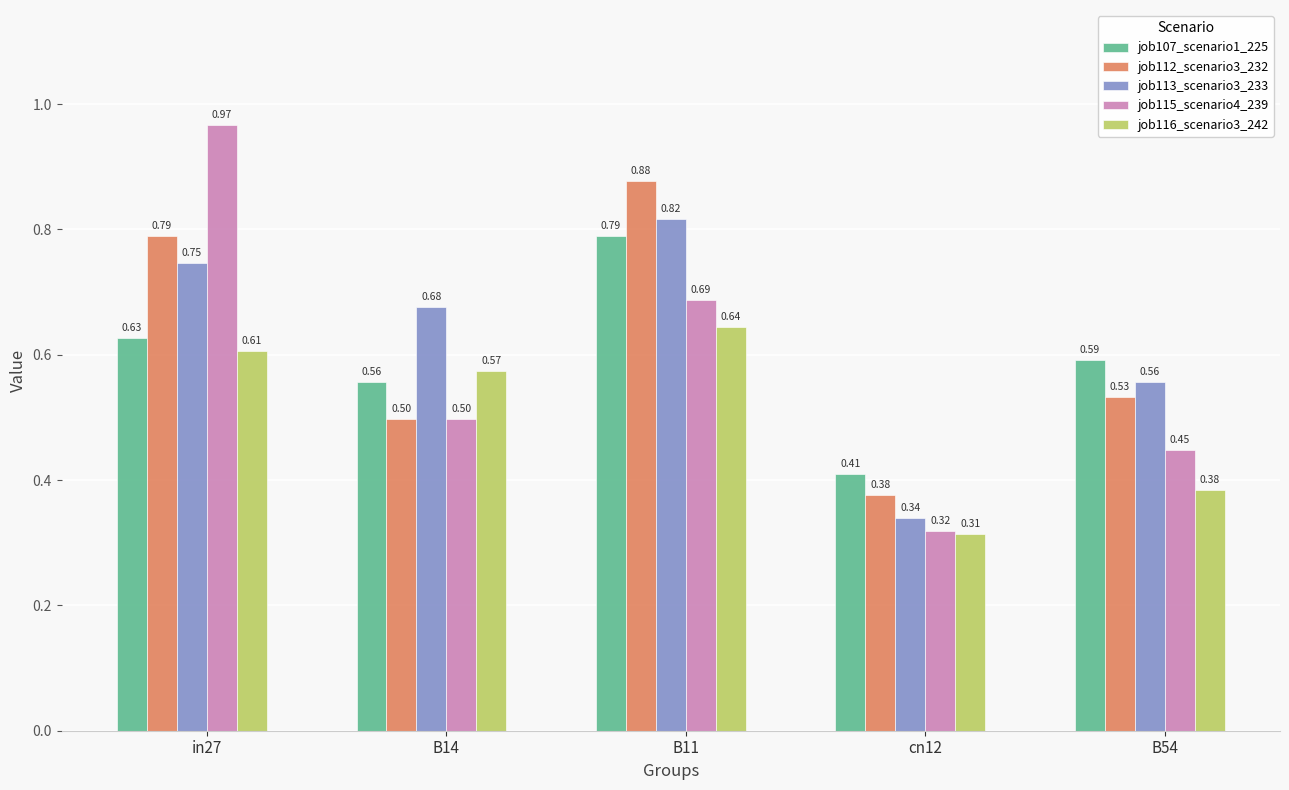

Between B14 and cn12, which series saw the biggest shift?

job113_scenario3_233